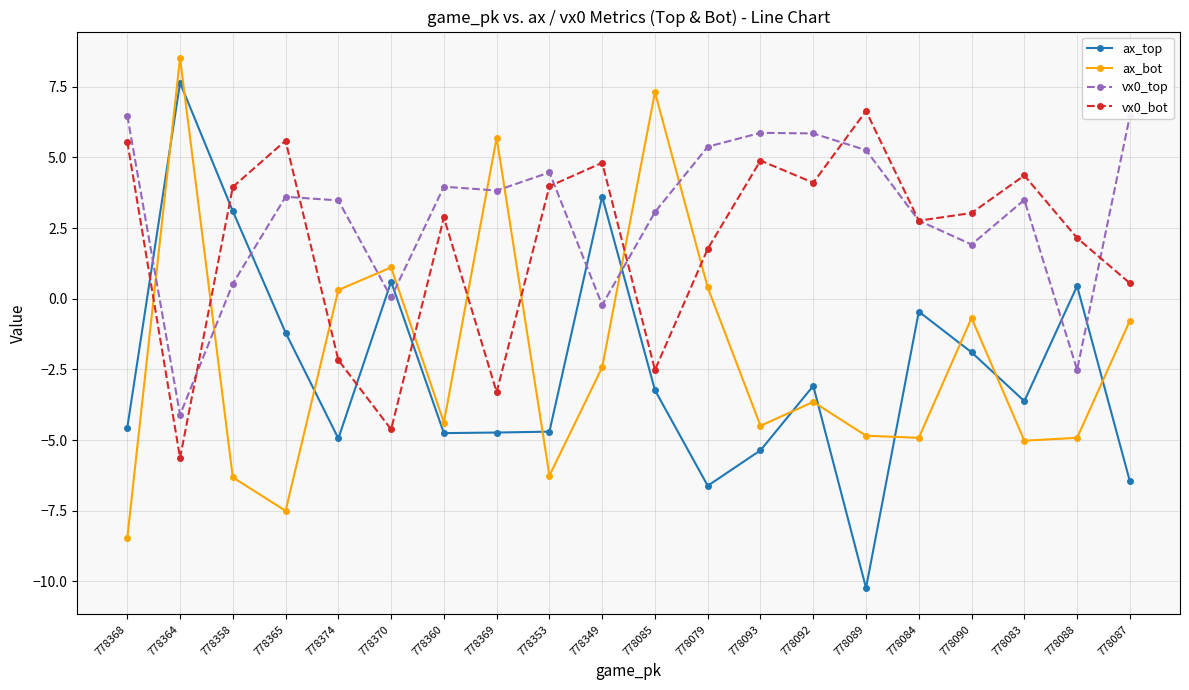

What is the average value of the ax_top series?

-2.5